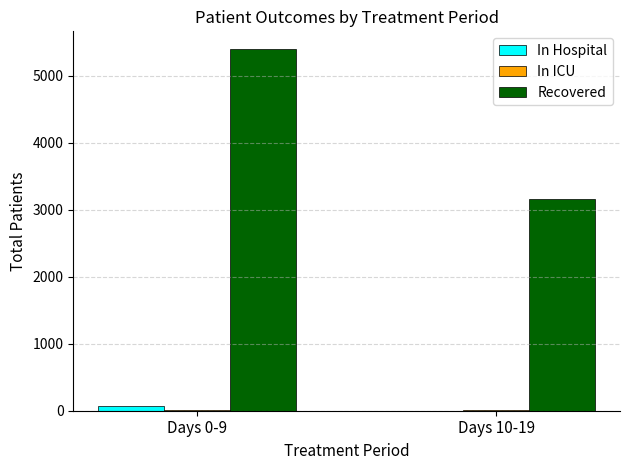

Are the bars horizontal?

No